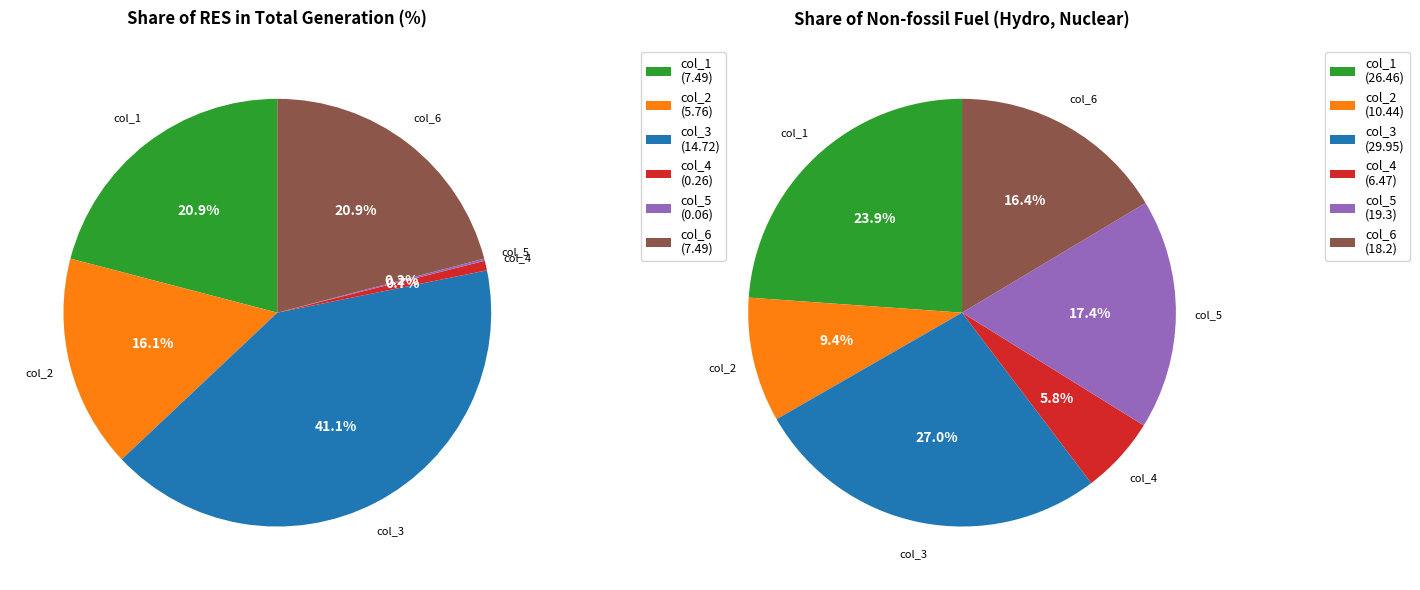

Is it true that col_5 is 31% of the pie?

False